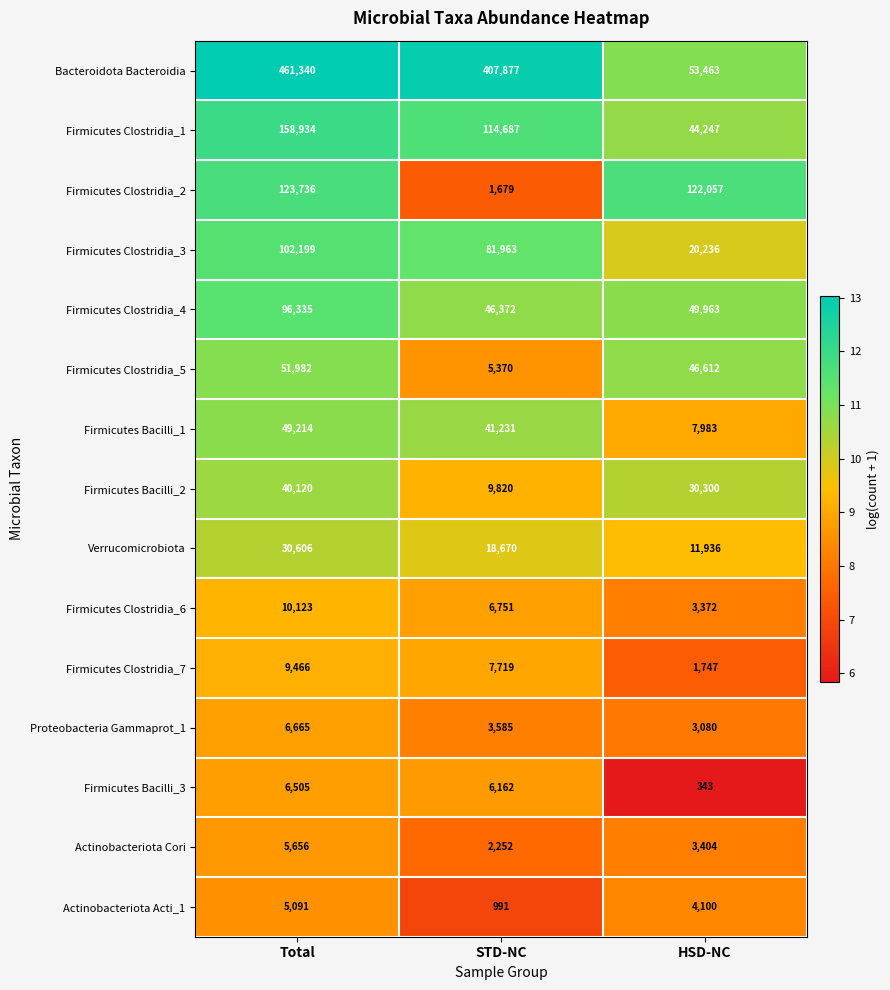

What is the sum of the Firmicutes Clostridia_1 values at HSD-NC and STD-NC?

158934